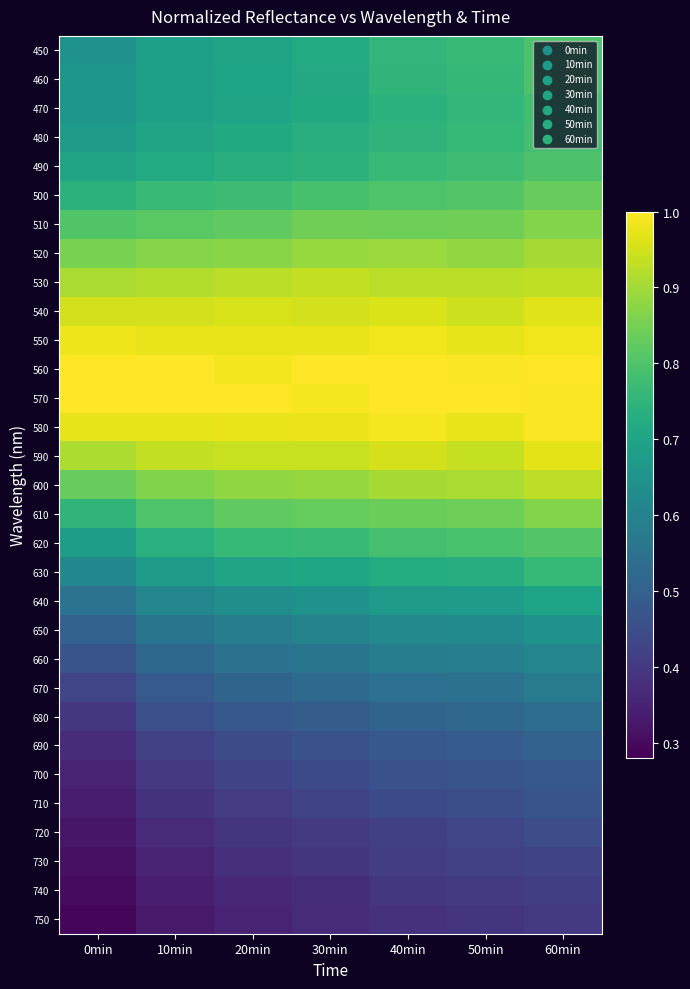

At which category does the chart reach its minimum across all series?

0min